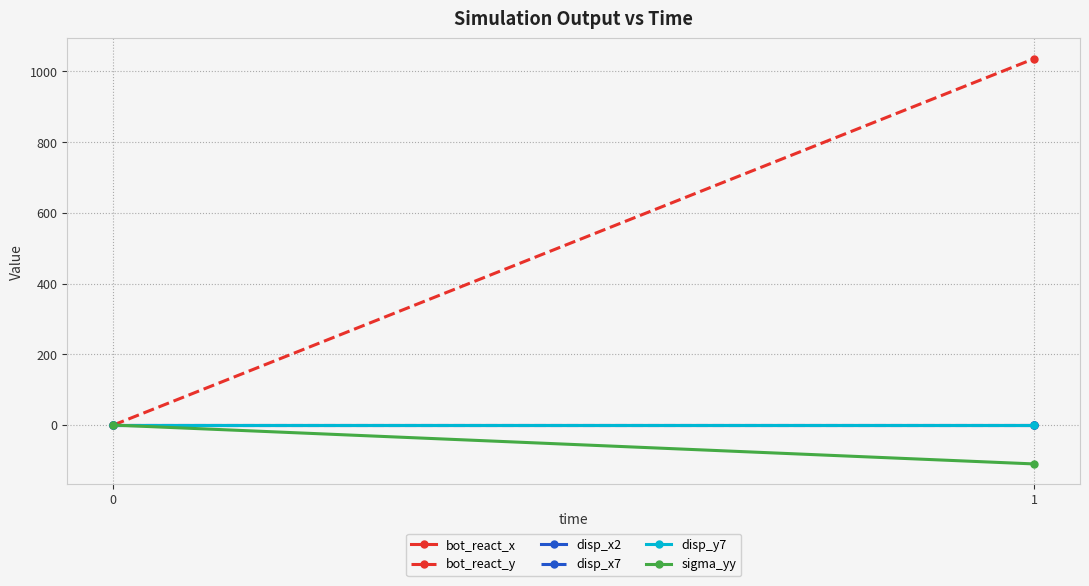

What is the total value across all series at 1?

925.9